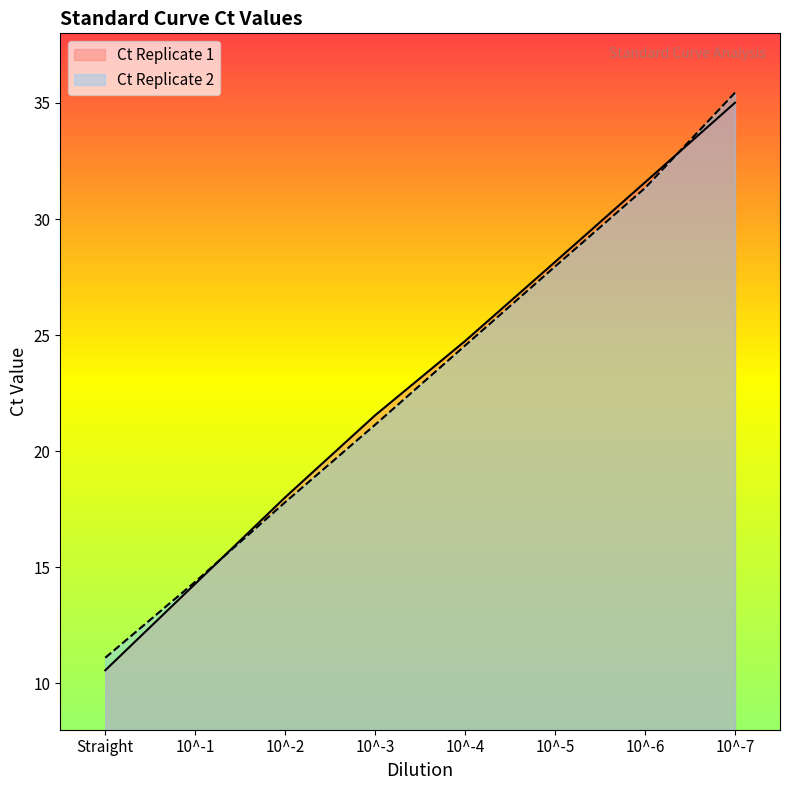

At which label does Ct Replicate 1 first exceed 24?

10^-4